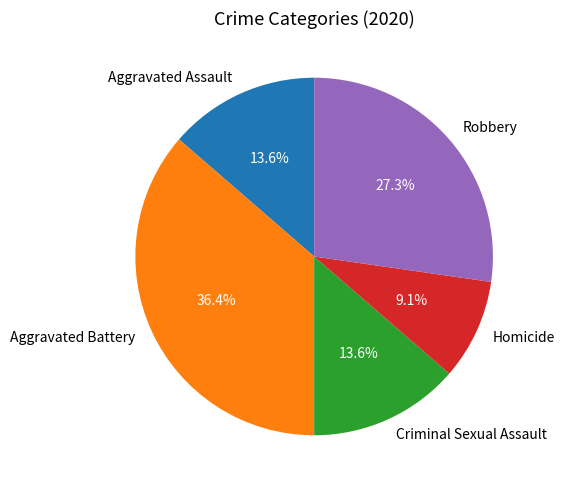

Count the number of slices in the pie.

5